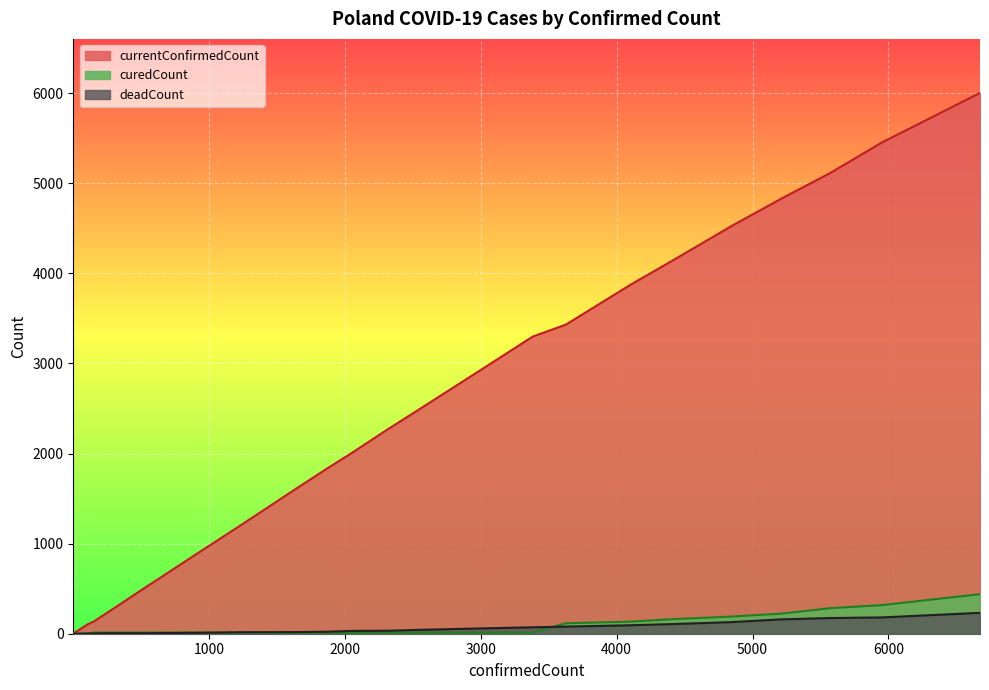

True or false: confirmedCount and deadCount intersect in this chart.

False